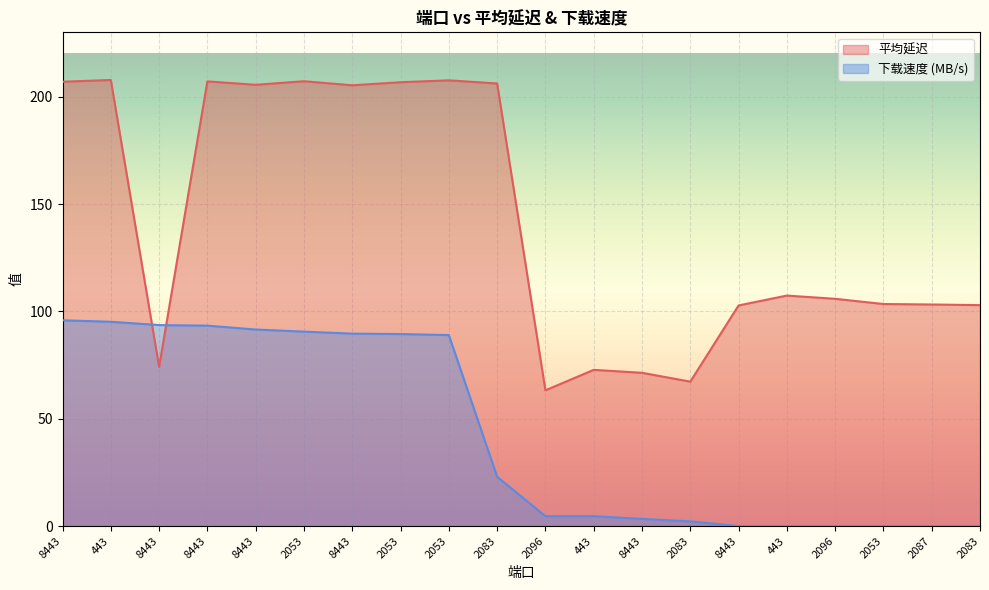

What are all the series names shown in the legend?

平均延迟, 下载速度 (MB/s)